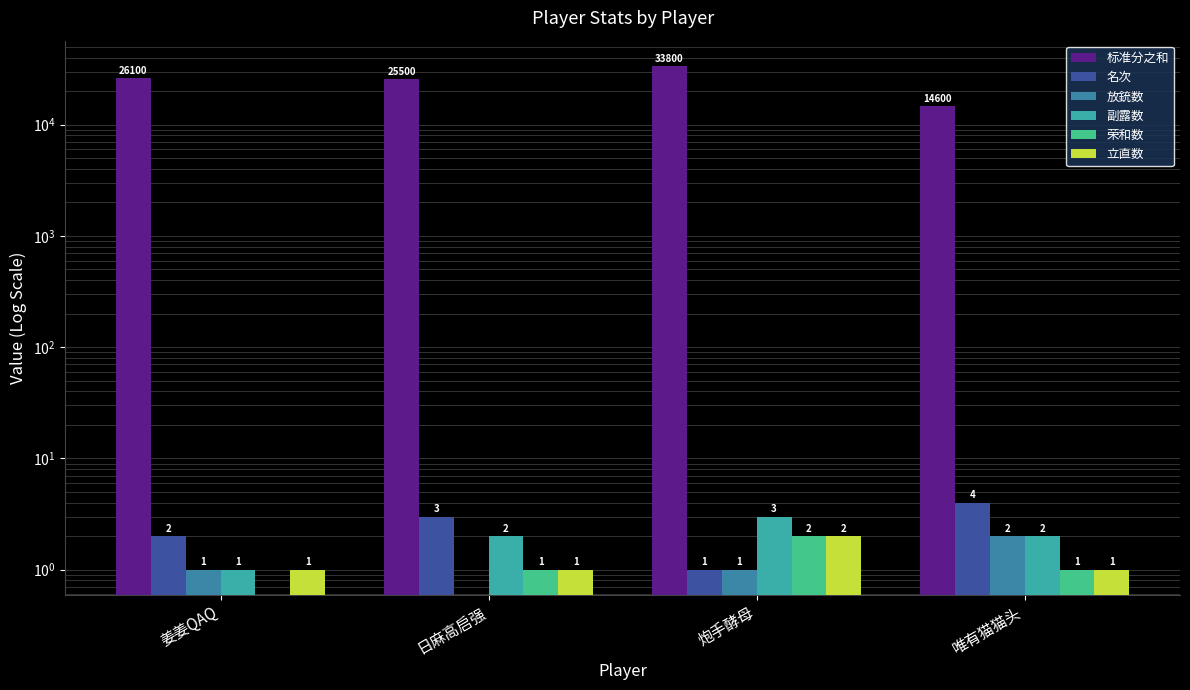

Rank the categories by 荣和数 value from lowest to highest.

姜姜QAQ, 日麻高启强, 唯有猫猫头, 炮手酵母